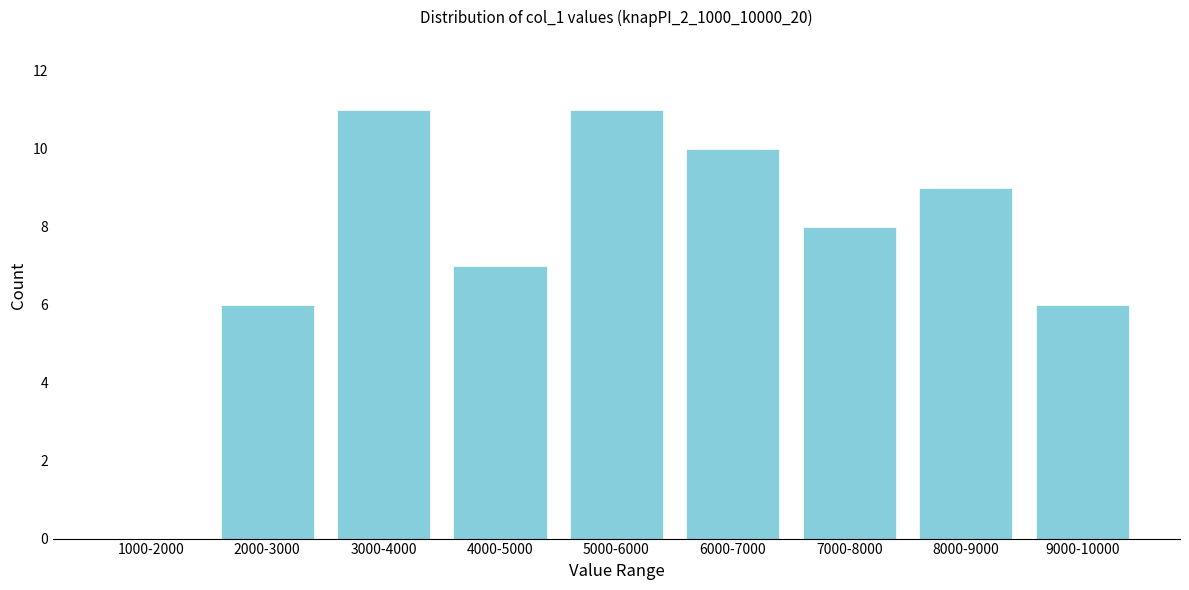

Reading left to right, extract all data points from this chart.

1000-2000=0	2000-3000=6	3000-4000=11	4000-5000=7	5000-6000=11	6000-7000=10	7000-8000=8	8000-9000=9	9000-10000=6